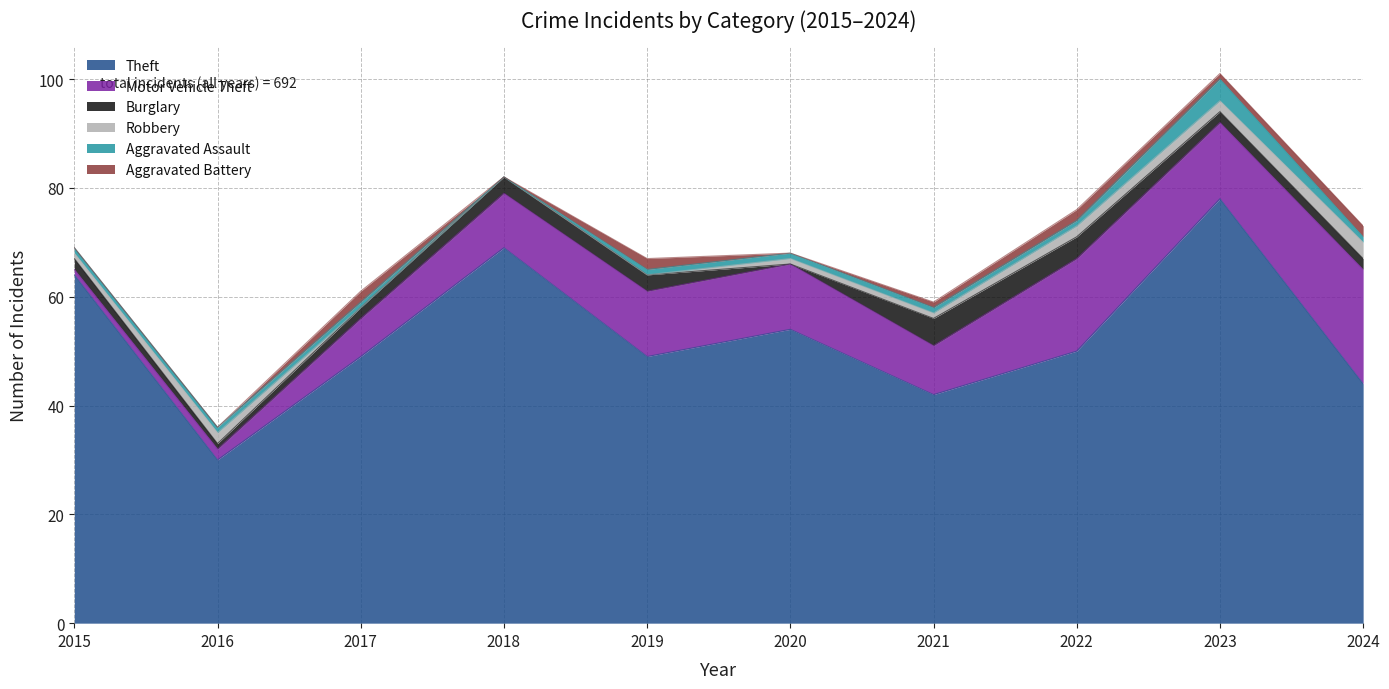

What is the total value across all series at 2020?

68